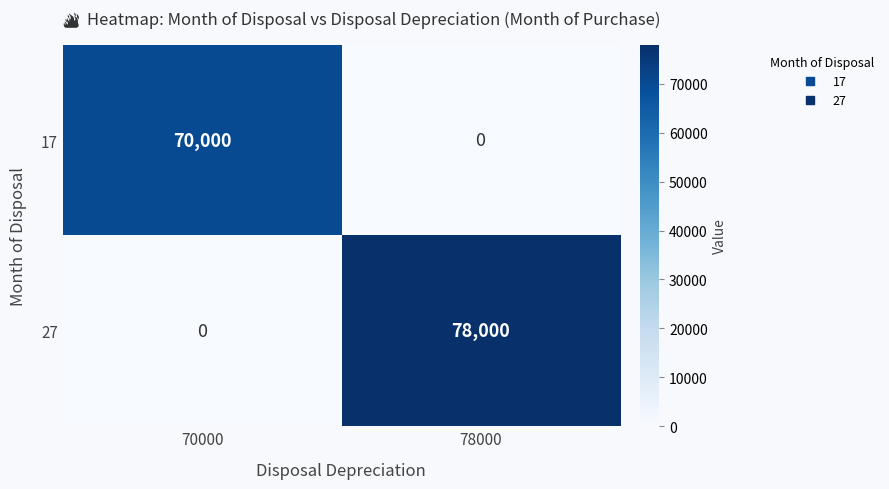

Which category has the highest value across all series?

78000